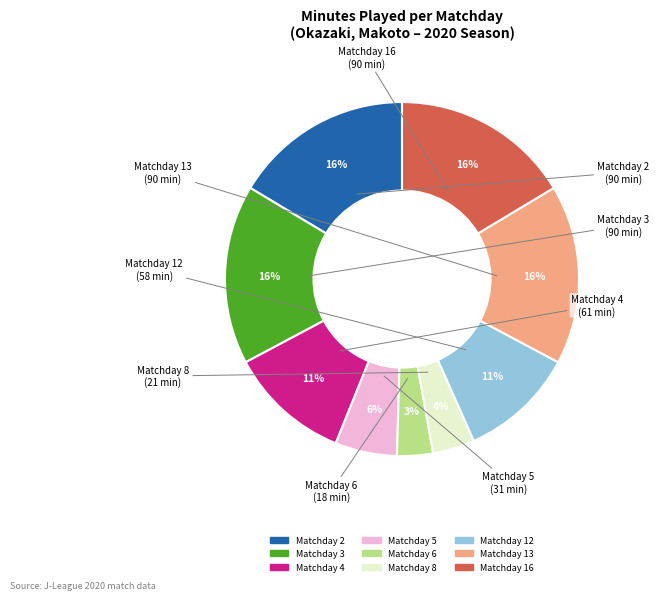

What is the ratio of the value at Matchday 16 to the value at Matchday 2?

1.0